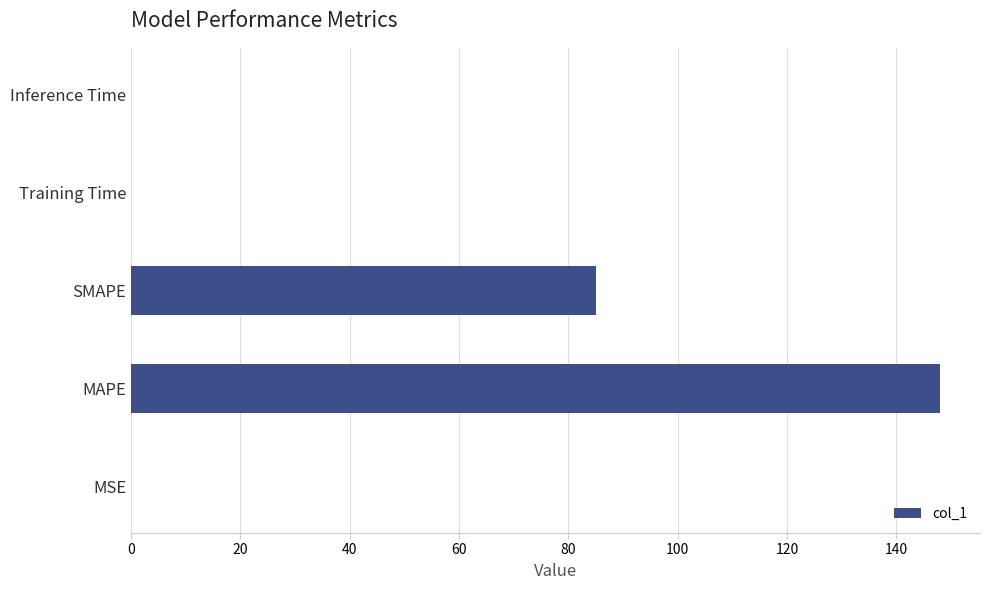

The value at MAPE is 147.9. True or false?

True